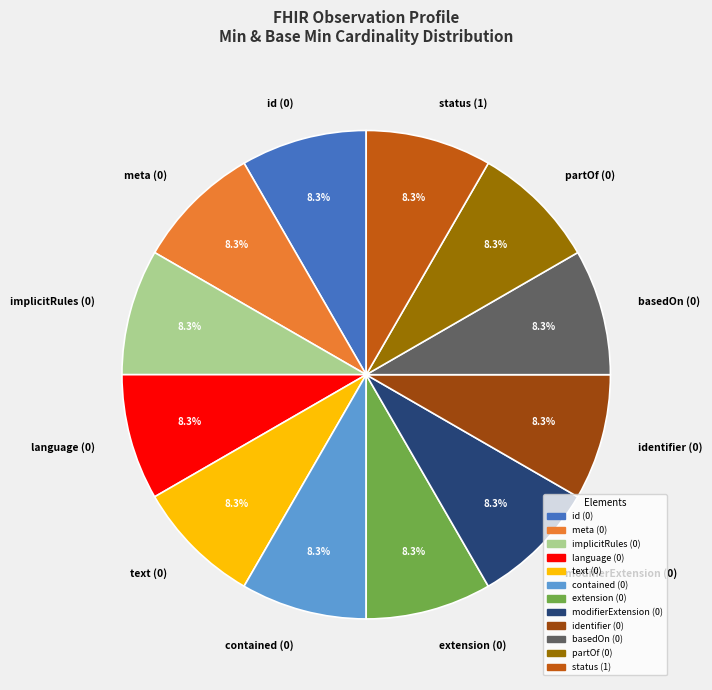

Combined, do status (1) and modifierExtension (0) account for over 50%?

No